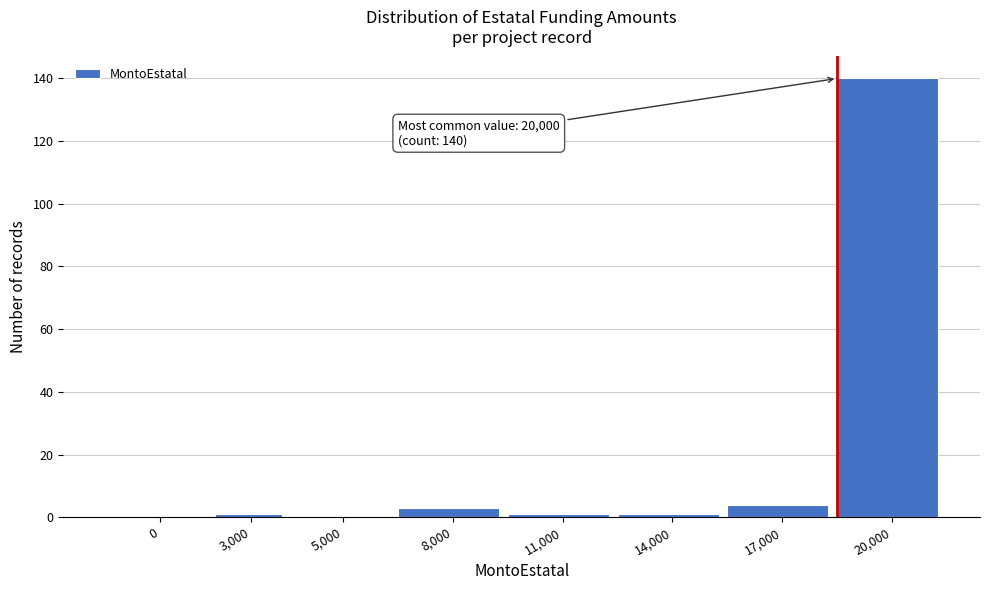

Reading left to right, extract all data points from this chart.

0=0	3,000=1	5,000=0	8,000=3	11,000=1	14,000=1	17,000=4	20,000=140